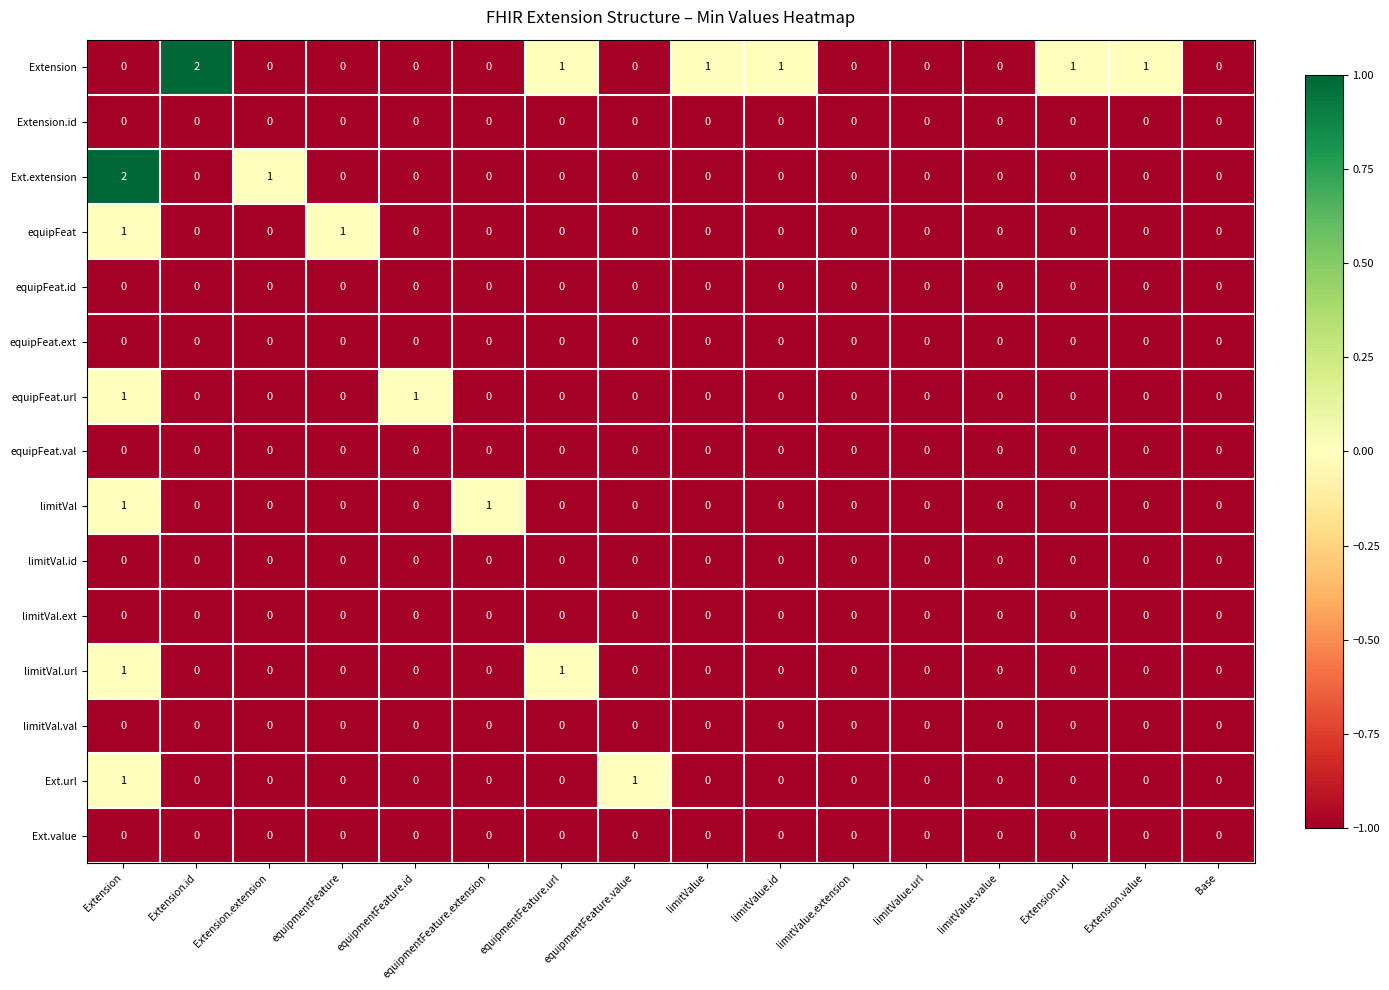

The value of Extension at limitValue is 1. True or false?

True